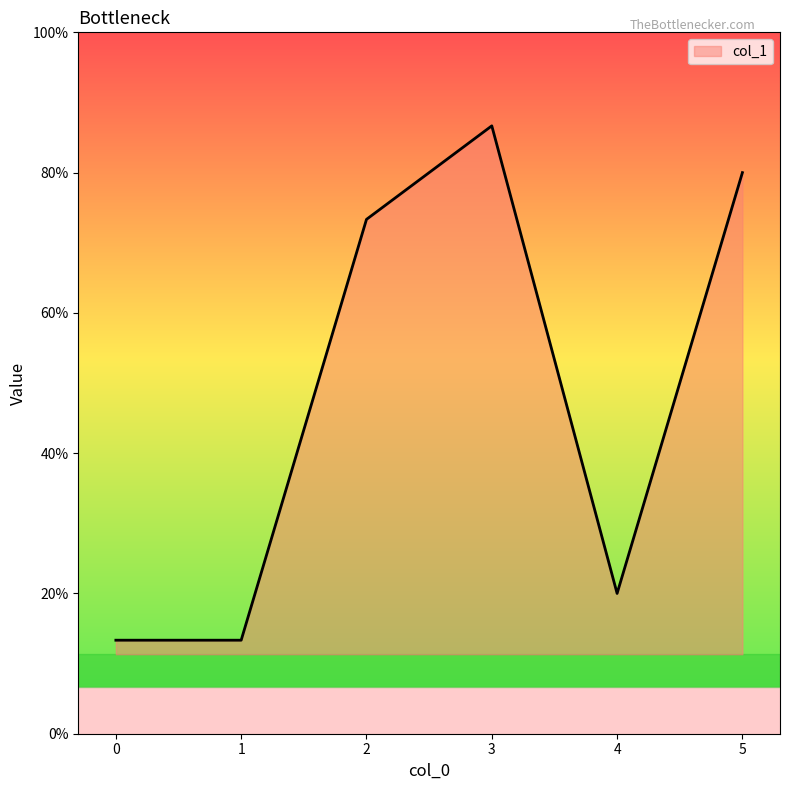

Reading left to right, transcribe all the data shown in this chart.

0=2	1=2	2=11	3=13	4=3	5=12